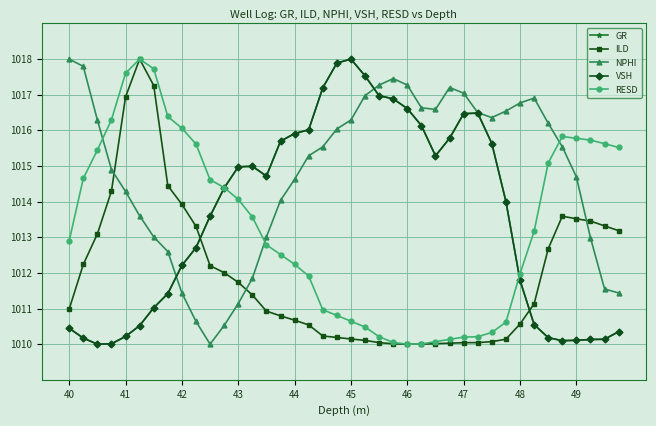

Which series has the largest total across all categories?

NPHI